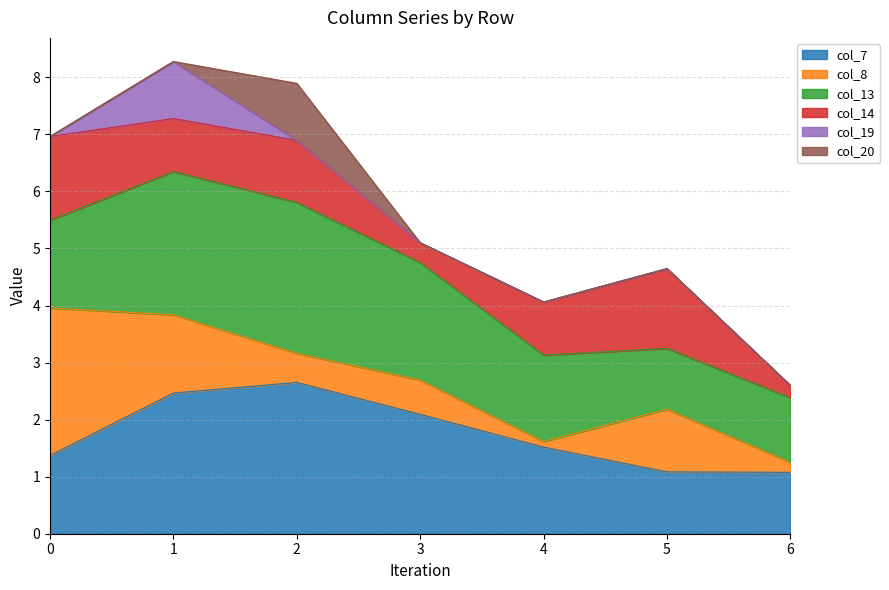

Does the chart have visible grid lines?

Yes